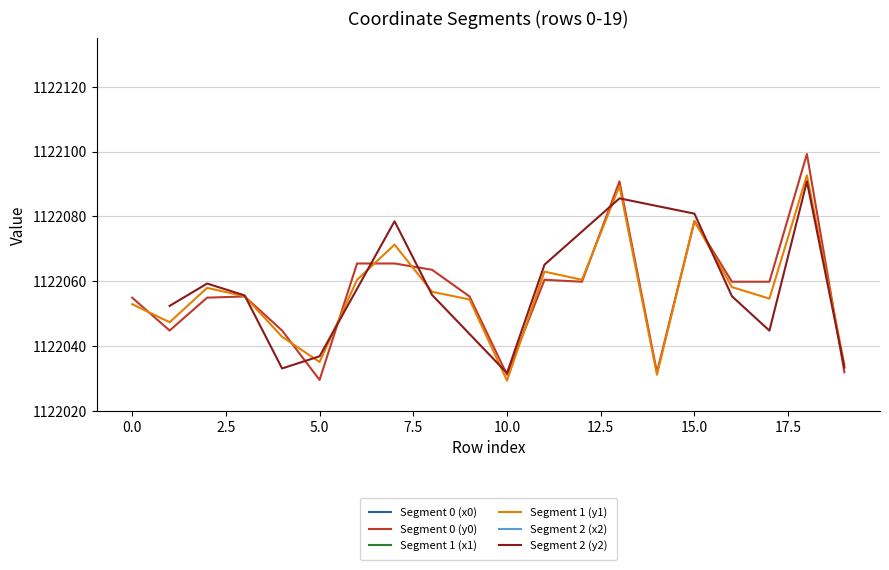

What is the difference between the highest and lowest values at 7?

1445637.4